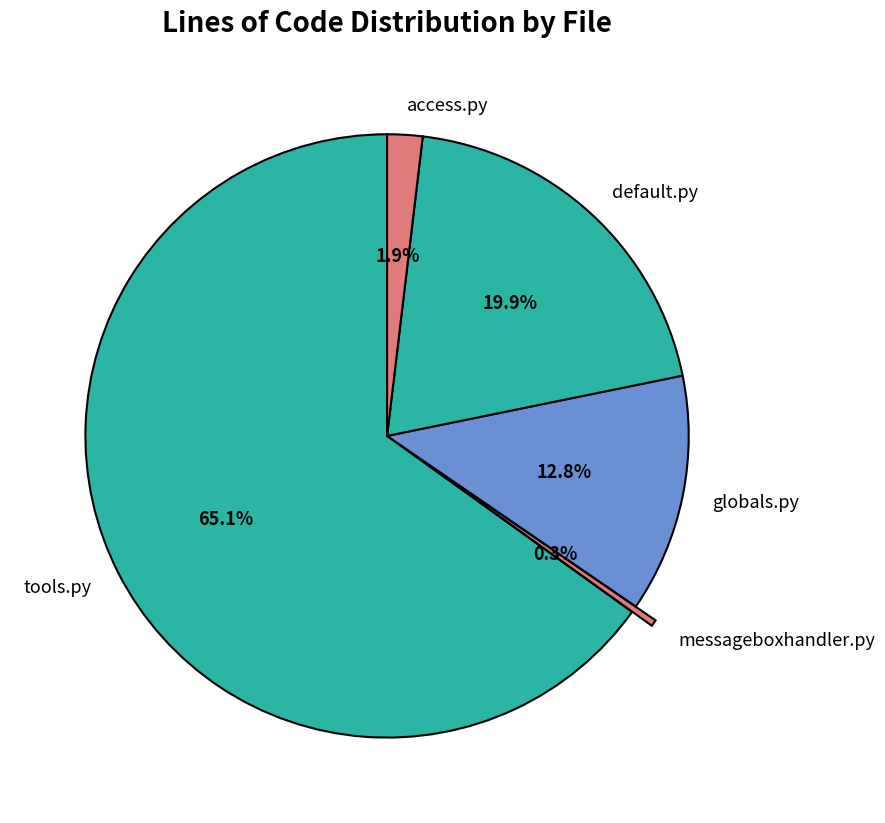

Between globals.py and default.py, which is larger?

default.py